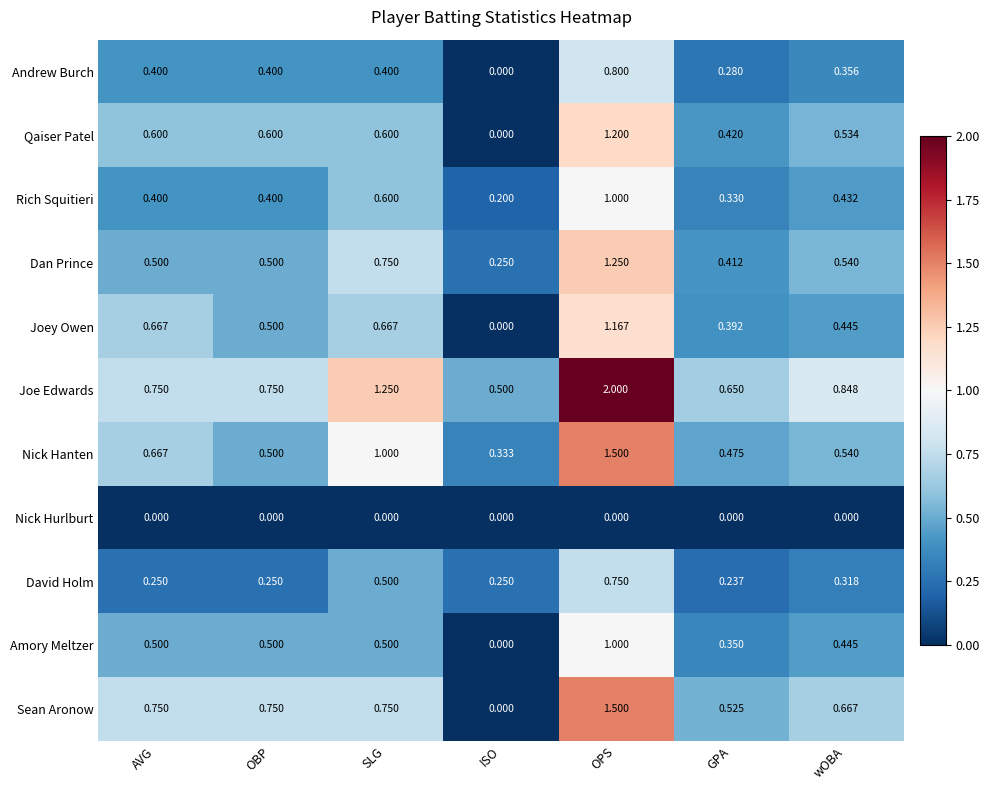

Where is Qaiser Patel nearest to the value 0?

ISO